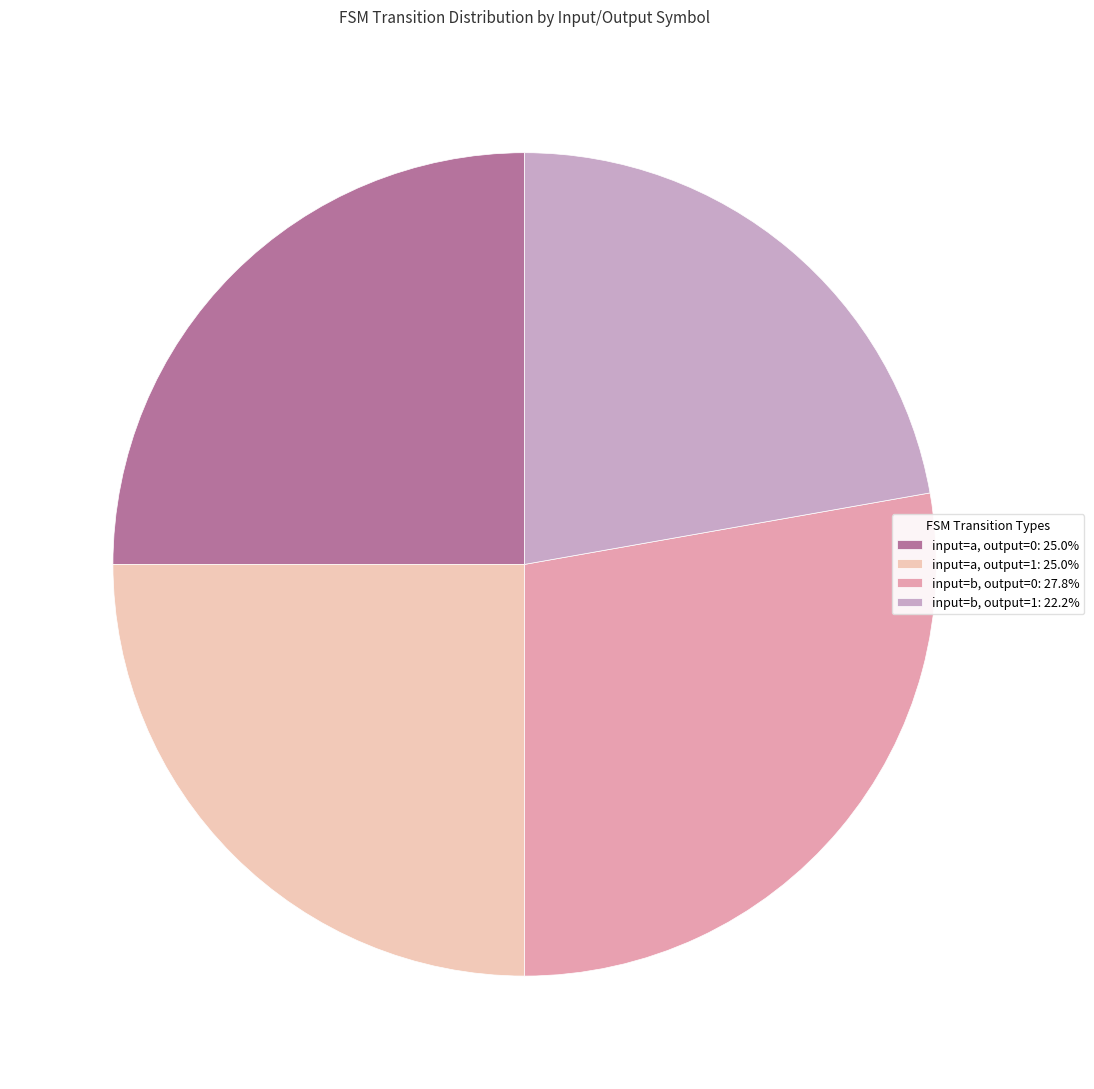

Combined, do input=a, output=0: 25.0% and input=b, output=1: 22.2% account for over 50%?

No